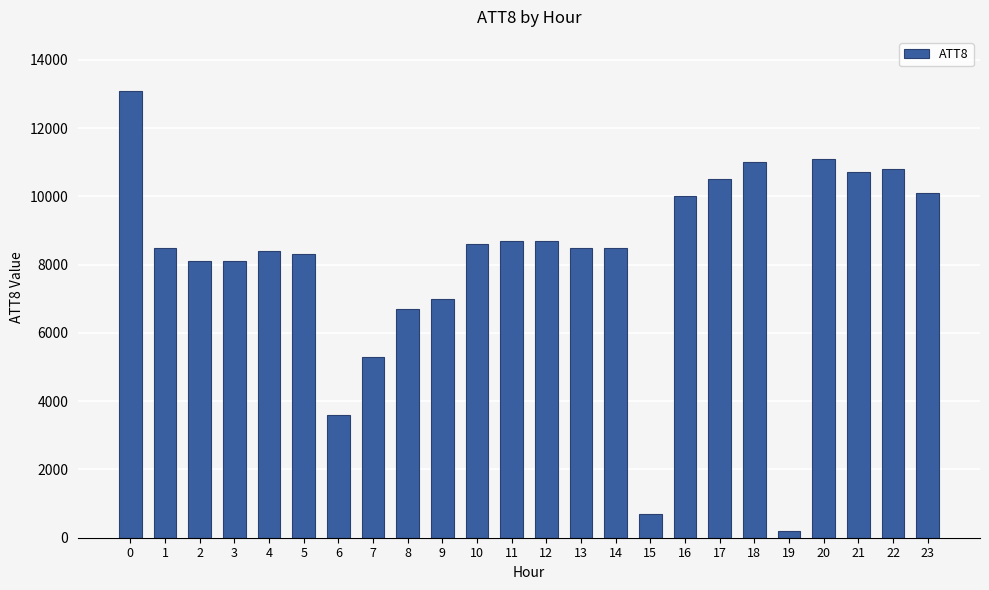

Read the value at 3.

8100